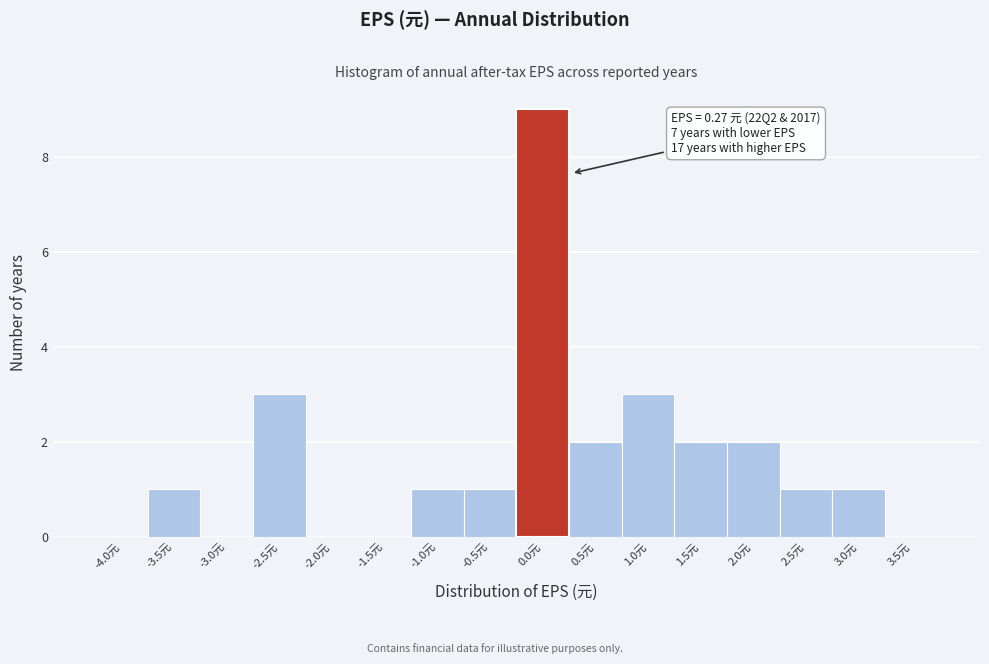

Reading left to right, transcribe all the data shown in this chart.

-4.0元=0	-3.5元=1	-3.0元=0	-2.5元=3	-2.0元=0	-1.5元=0	-1.0元=1	-0.5元=1	0.0元=9	0.5元=2	1.0元=3	1.5元=2	2.0元=2	2.5元=1	3.0元=1	3.5元=0